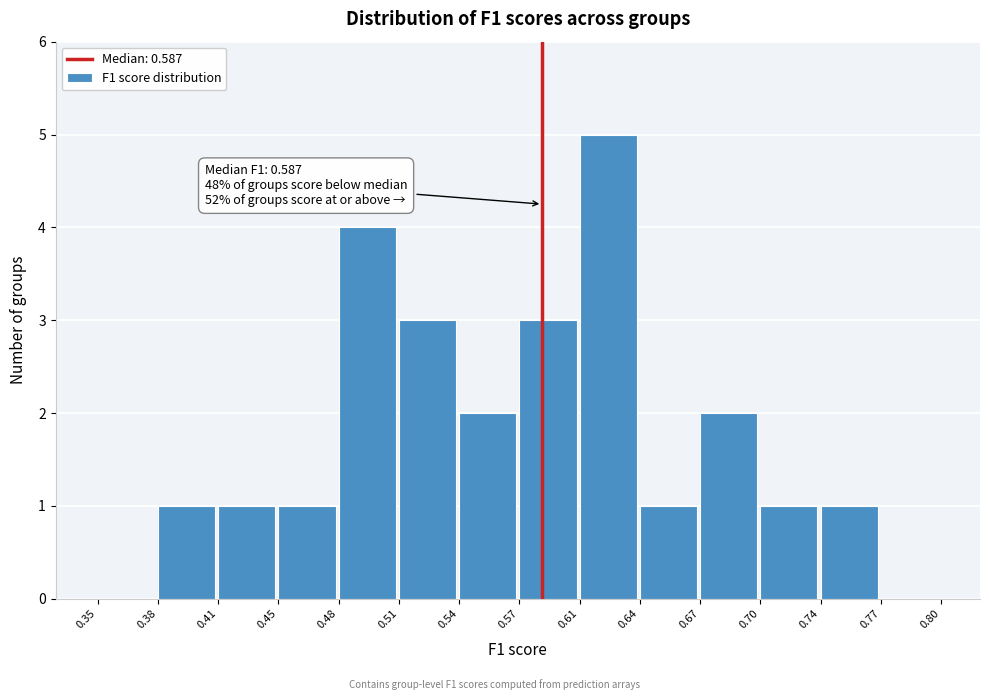

Reading left to right, what are all the values shown in this chart?

0.35=0	0.38=1	0.41=1	0.45=1	0.48=4	0.51=3	0.54=2	0.57=3	0.61=5	0.64=1	0.67=2	0.70=1	0.74=1	0.77=0